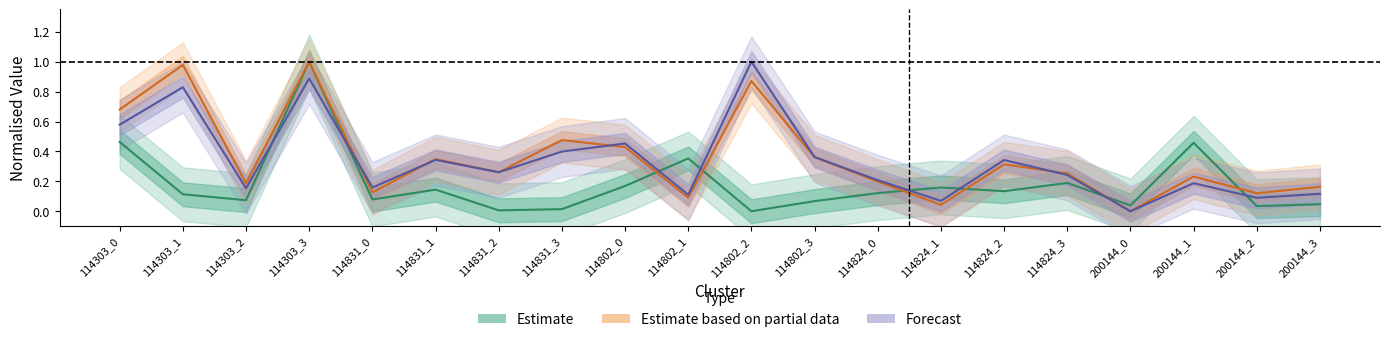

Which label corresponds to the smallest value in the chart?

114802_2